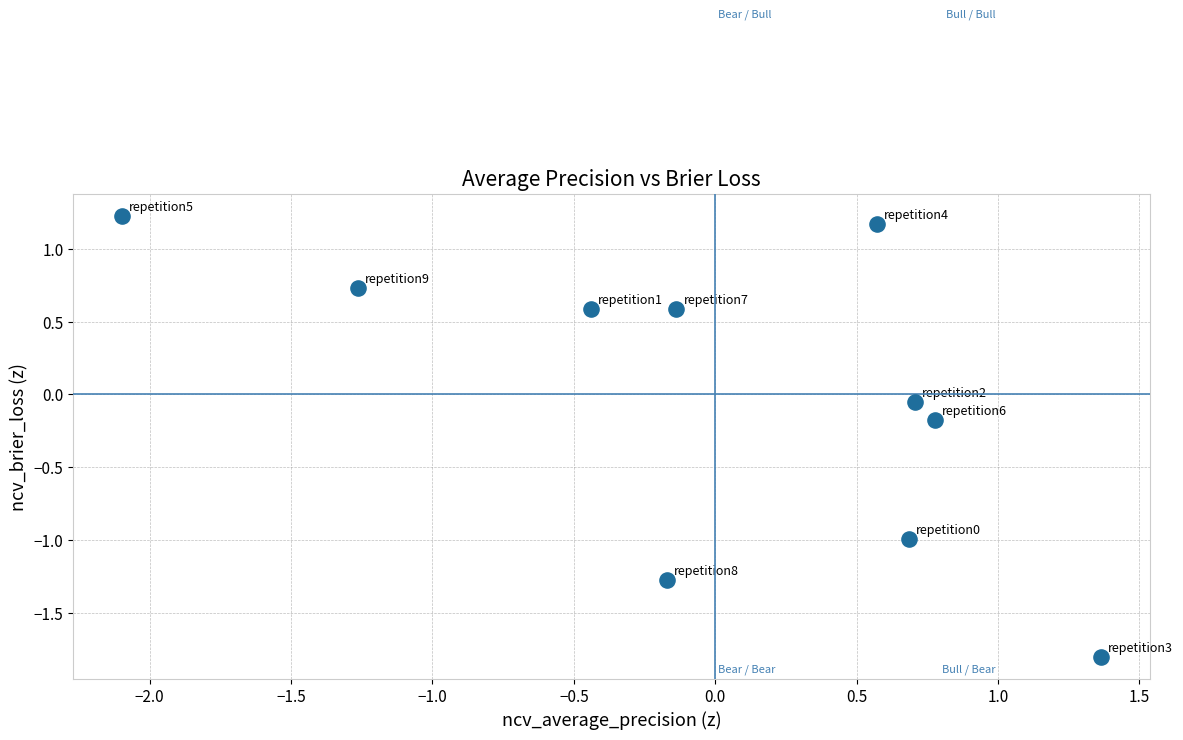

What is the range of Y values (max minus min)?

3.0